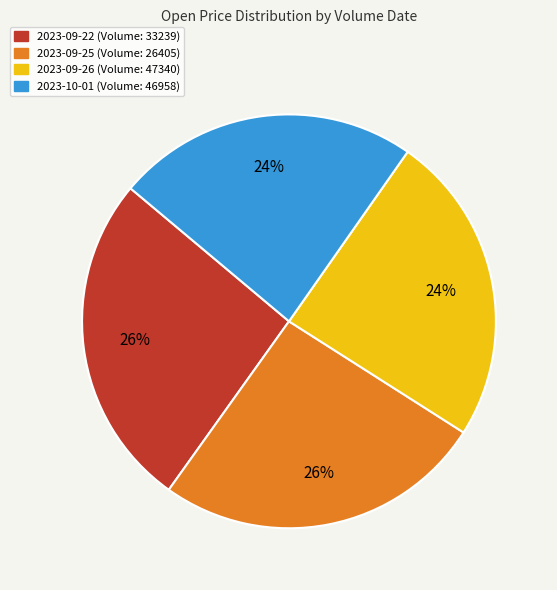

Does any single category account for the majority?

No